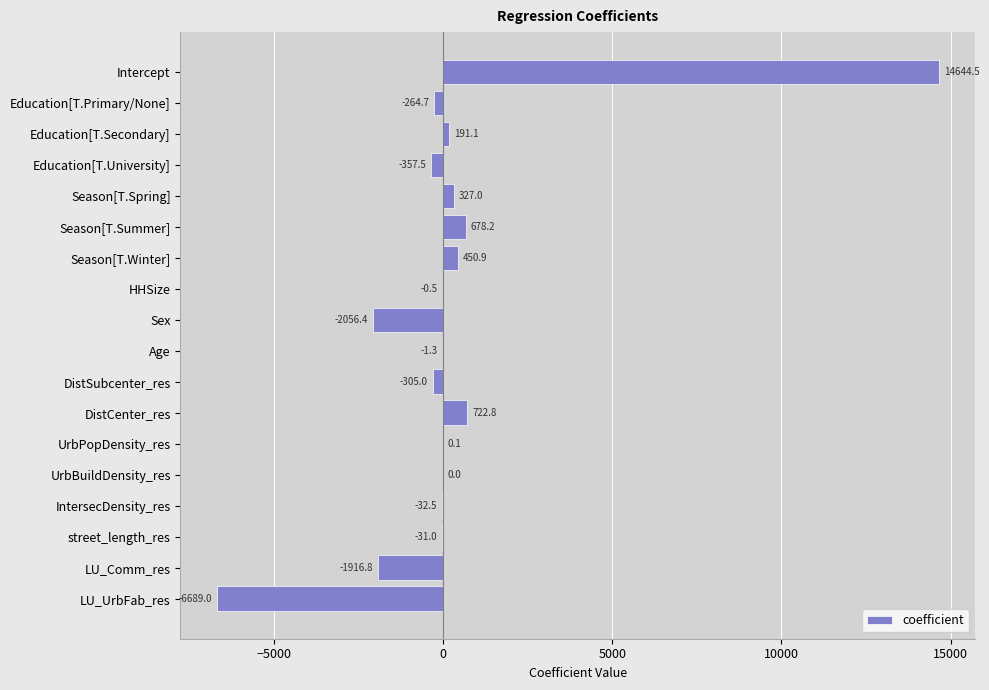

Are the bars horizontal?

Yes